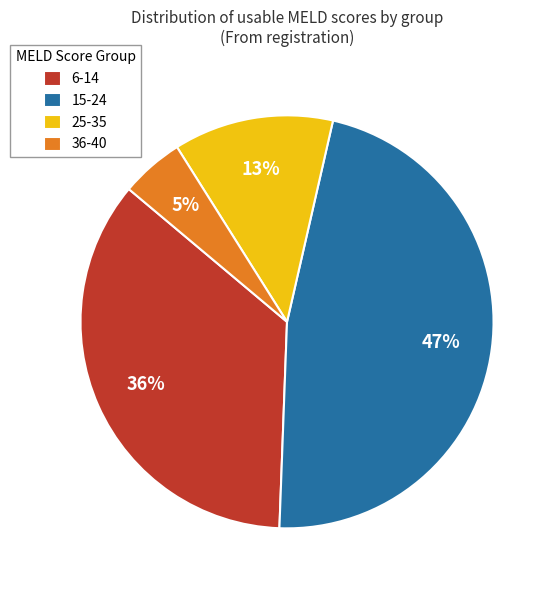

How many slices are in this pie chart?

4